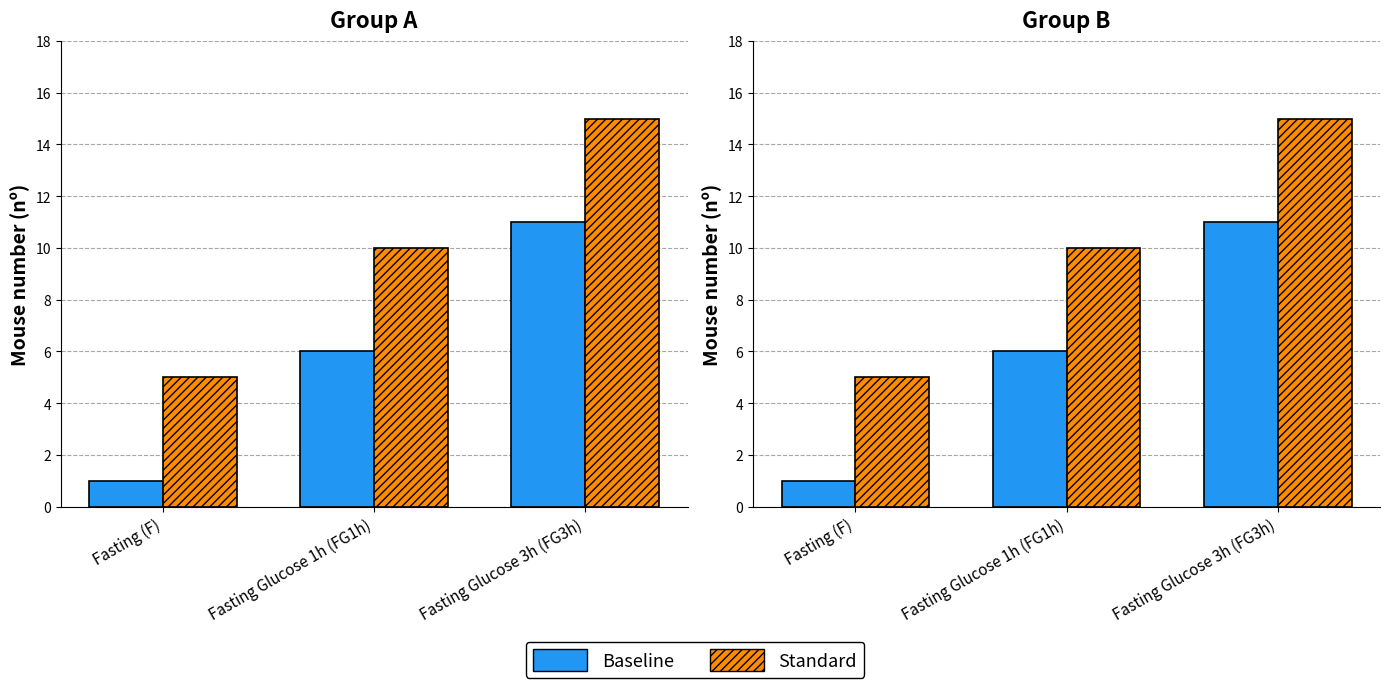

Between Fasting (F) and Fasting Glucose 1h (FG1h), which series saw the biggest shift?

Baseline